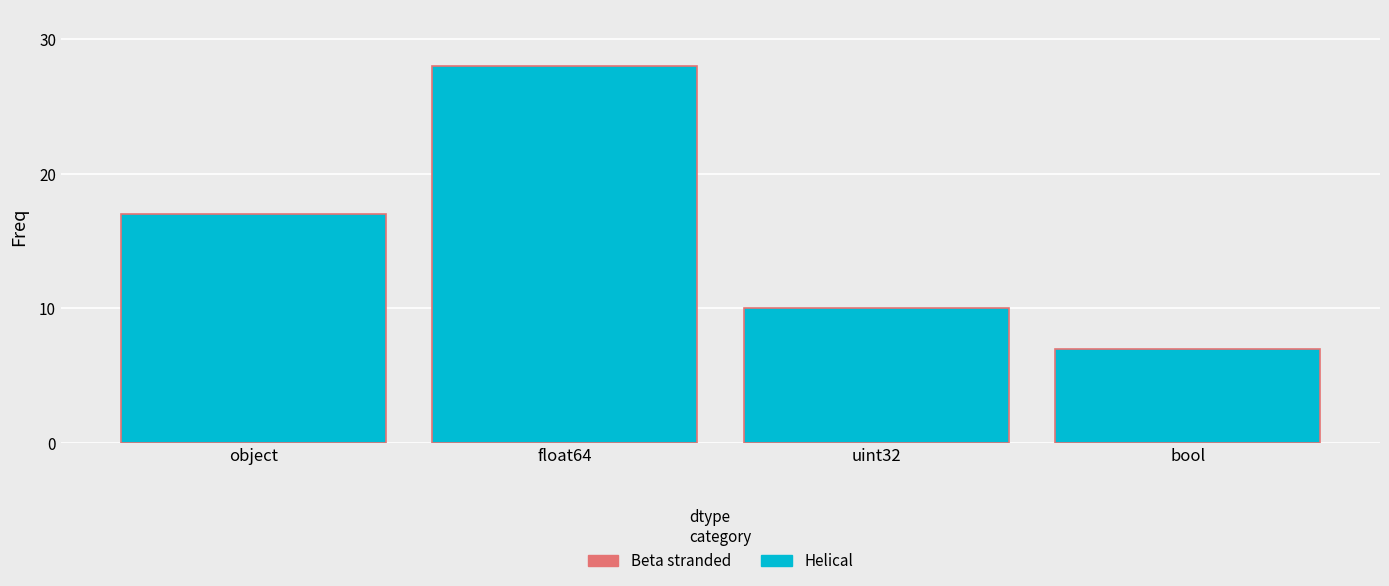

Reading left to right, what are all the values shown in this chart?

object=17	float64=28	uint32=10	bool=7